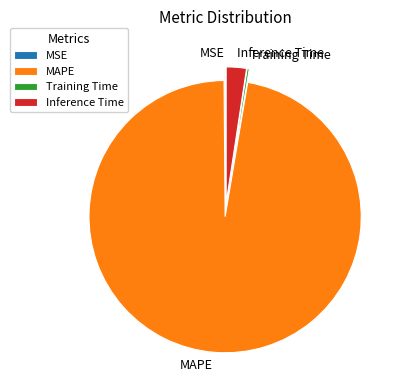

Which category has the biggest portion of the pie?

MAPE